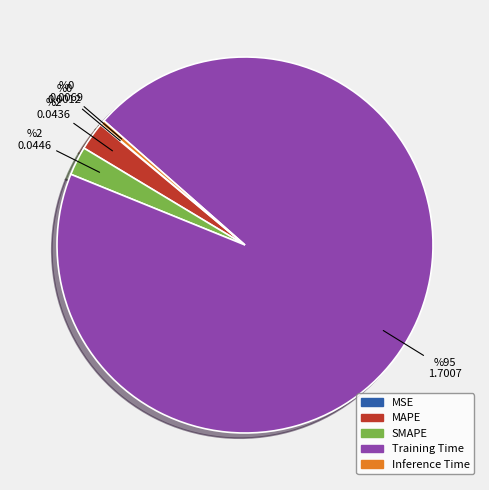

Combined, do Inference Time and MAPE account for over 50%?

No